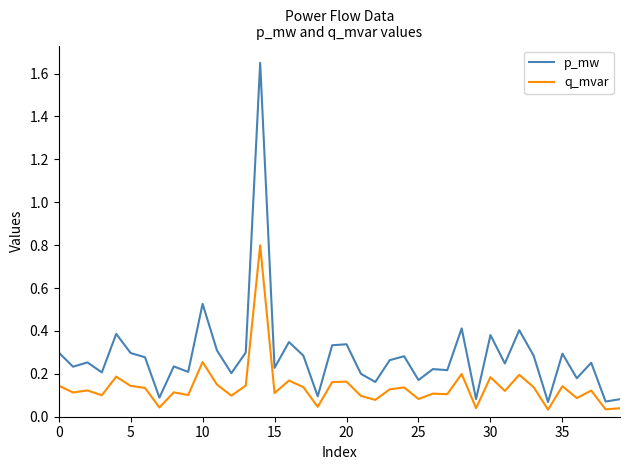

How many lines are shown in the chart?

2